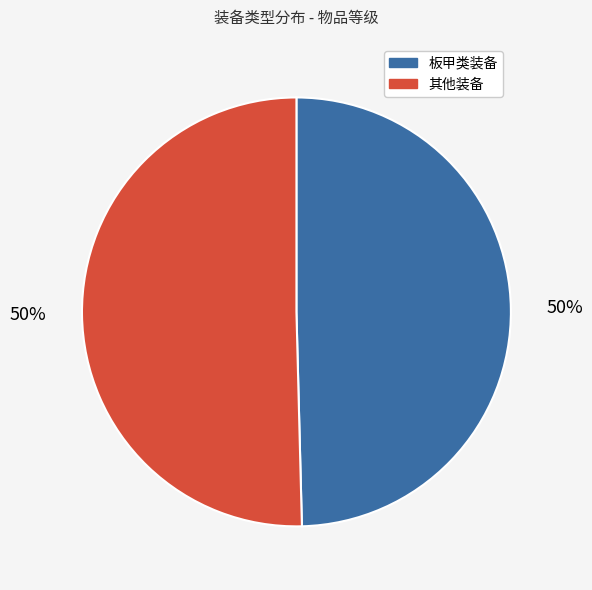

To the nearest percent, what is the average slice percentage?

50%